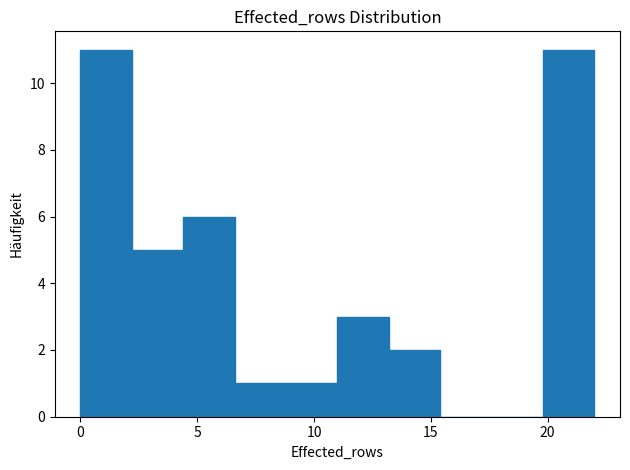

Reading left to right, transcribe this chart: for each bar, give the range it covers on the x-axis and its height. Neither the bar edges nor the heights are printed on the chart, so give them approximately, as read against the axes.

0.0 to 2.2: 11
2.2 to 4.4: 5
4.4 to 6.6: 6
6.6 to 8.8: 1
8.8 to 11.0: 1
11.0 to 13.2: 3
13.2 to 15.4: 2
15.4 to 17.6: 0
17.6 to 19.8: 0
19.8 to 22.0: 11